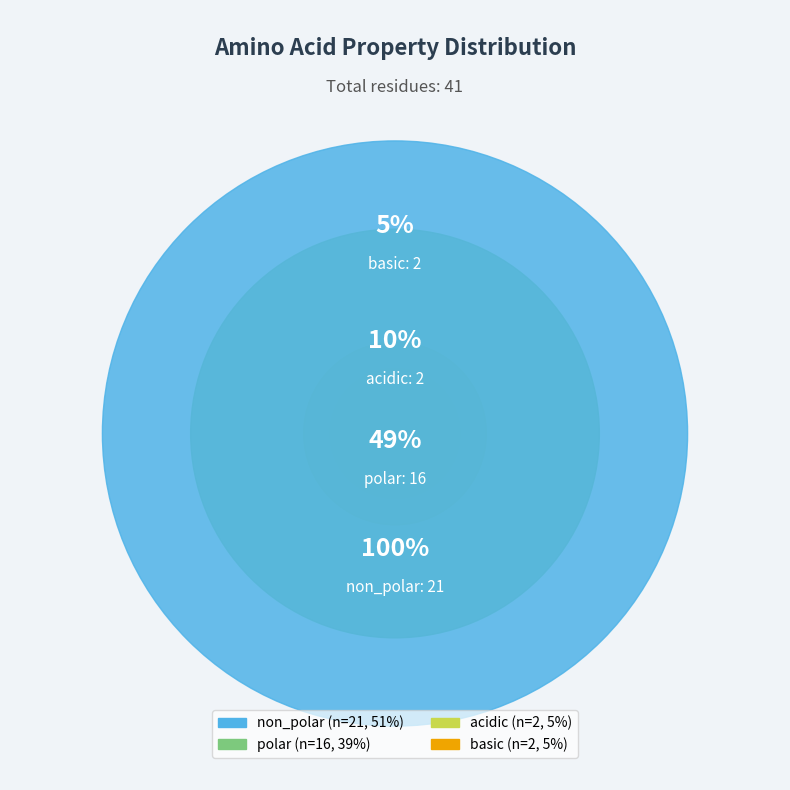

What is the change in value from polar to basic?

-14